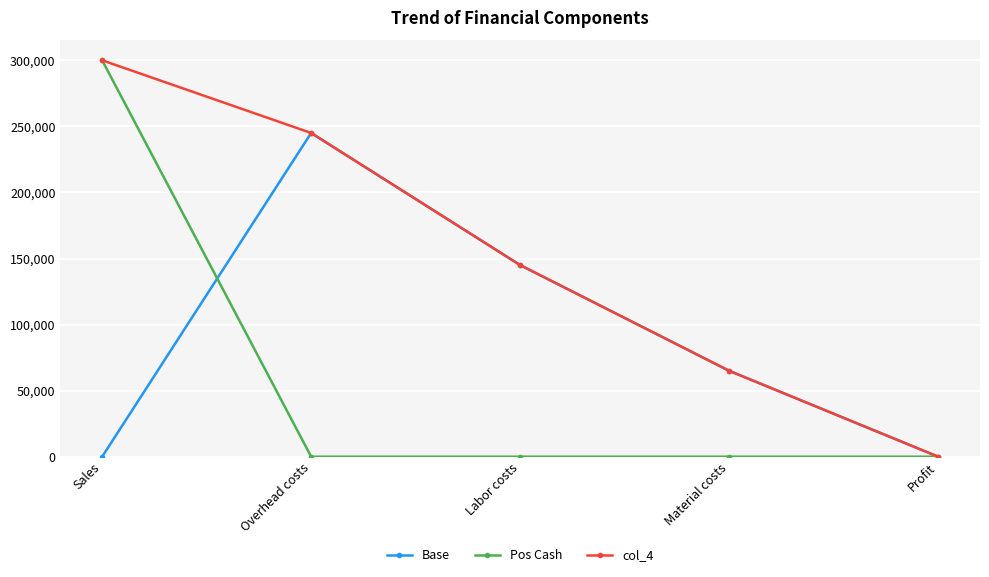

What position from the right is Profit?

1